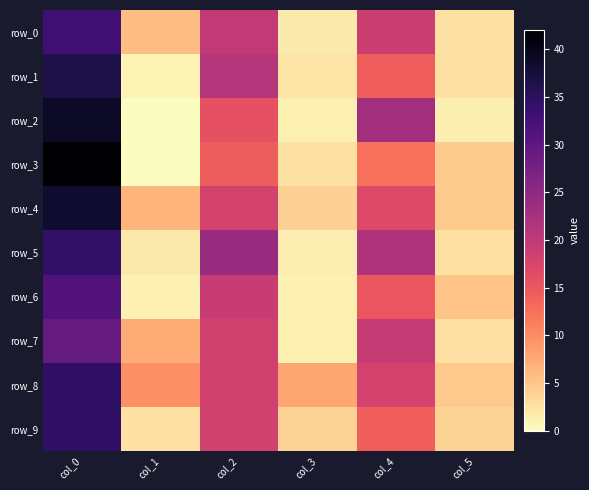

Reading left to right, what are all the values shown in this chart?

row_0: col_0=33.0	col_1=5.6	col_2=19.8	col_3=1.8	col_4=18.8	col_5=2.5
row_1: col_0=36.5	col_1=0.9	col_2=21.2	col_3=2.3	col_4=14.2	col_5=2.5
row_2: col_0=39.0	col_1=0.0	col_2=15.8	col_3=1.3	col_4=23.0	col_5=1.4
row_3: col_0=42.0	col_1=0.0	col_2=14.3	col_3=2.6	col_4=12.5	col_5=4.5
row_4: col_0=38.2	col_1=6.5	col_2=18.0	col_3=3.9	col_4=16.8	col_5=4.4
row_5: col_0=34.3	col_1=1.7	col_2=24.0	col_3=1.4	col_4=21.7	col_5=2.6
row_6: col_0=31.2	col_1=1.1	col_2=19.2	col_3=1.1	col_4=15.0	col_5=5.2
row_7: col_0=29.2	col_1=7.3	col_2=18.2	col_3=1.3	col_4=19.5	col_5=2.7
row_8: col_0=34.5	col_1=9.7	col_2=18.2	col_3=7.7	col_4=17.8	col_5=4.6
row_9: col_0=34.5	col_1=2.6	col_2=18.2	col_3=3.9	col_4=14.2	col_5=3.9